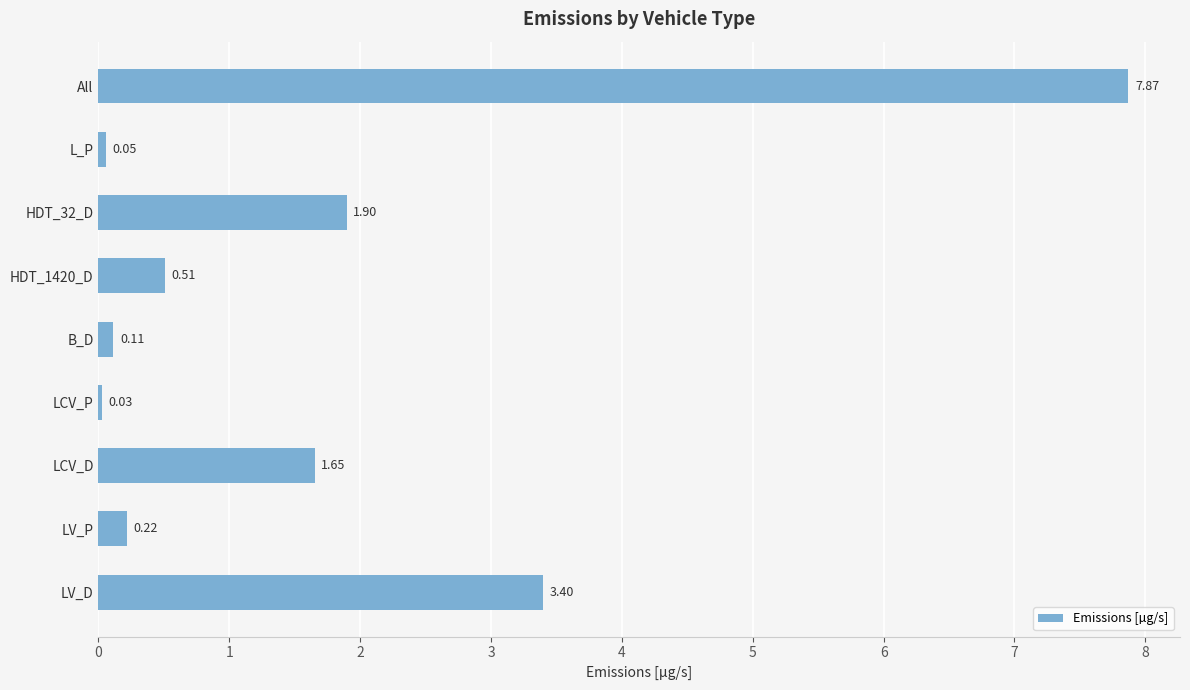

List the labels in order of value, smallest first.

LCV_P, L_P, B_D, LV_P, HDT_1420_D, LCV_D, HDT_32_D, LV_D, All